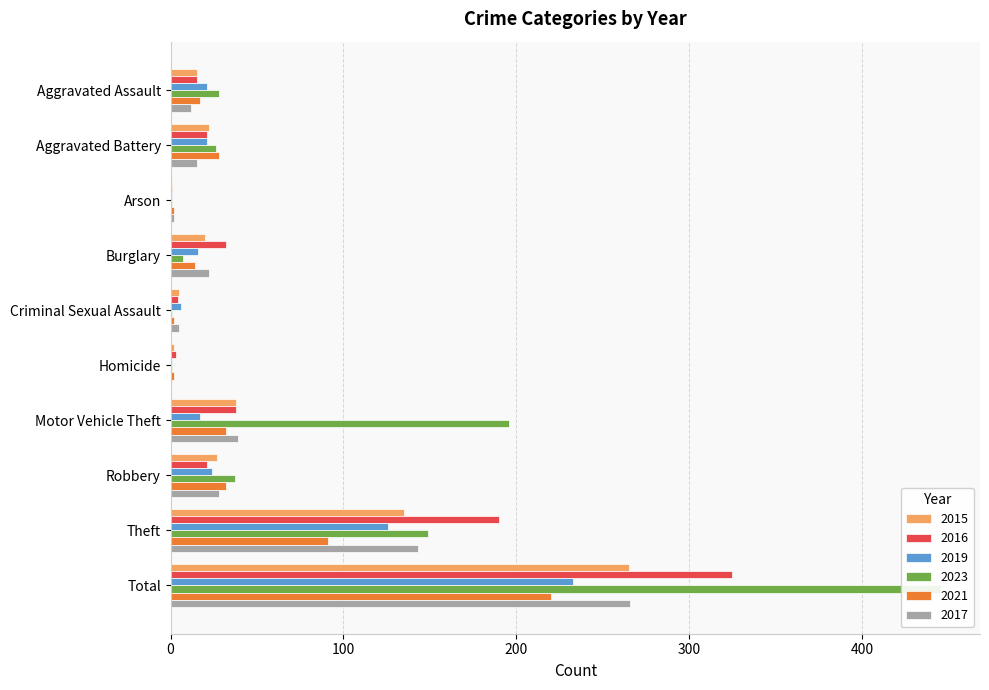

Which series has the largest range (max minus min)?

2023